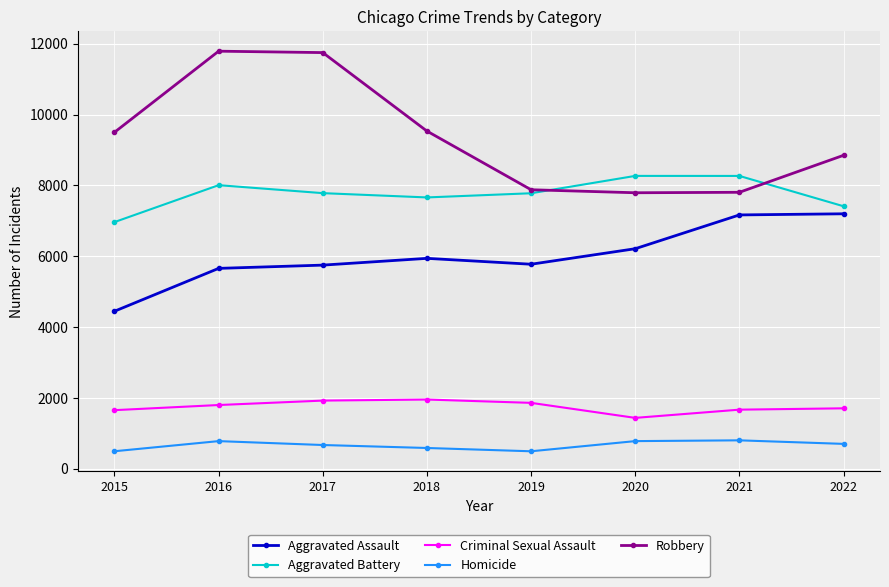

At 2022, list the series in order from smallest to largest.

Homicide, Criminal Sexual Assault, Aggravated Assault, Aggravated Battery, Robbery